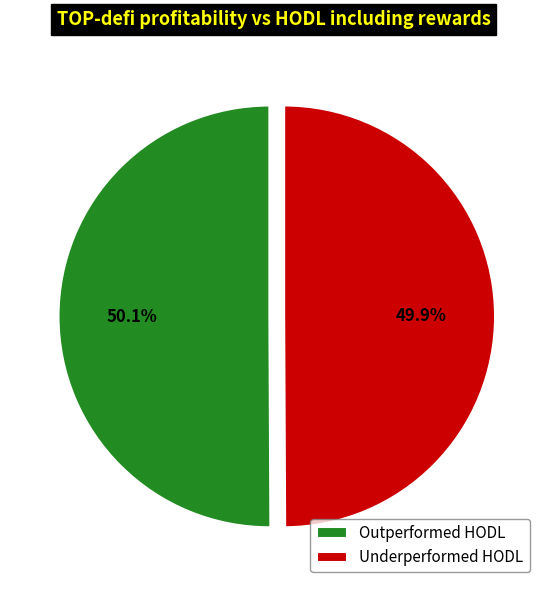

Is there any slice that represents more than half of the pie?

Yes